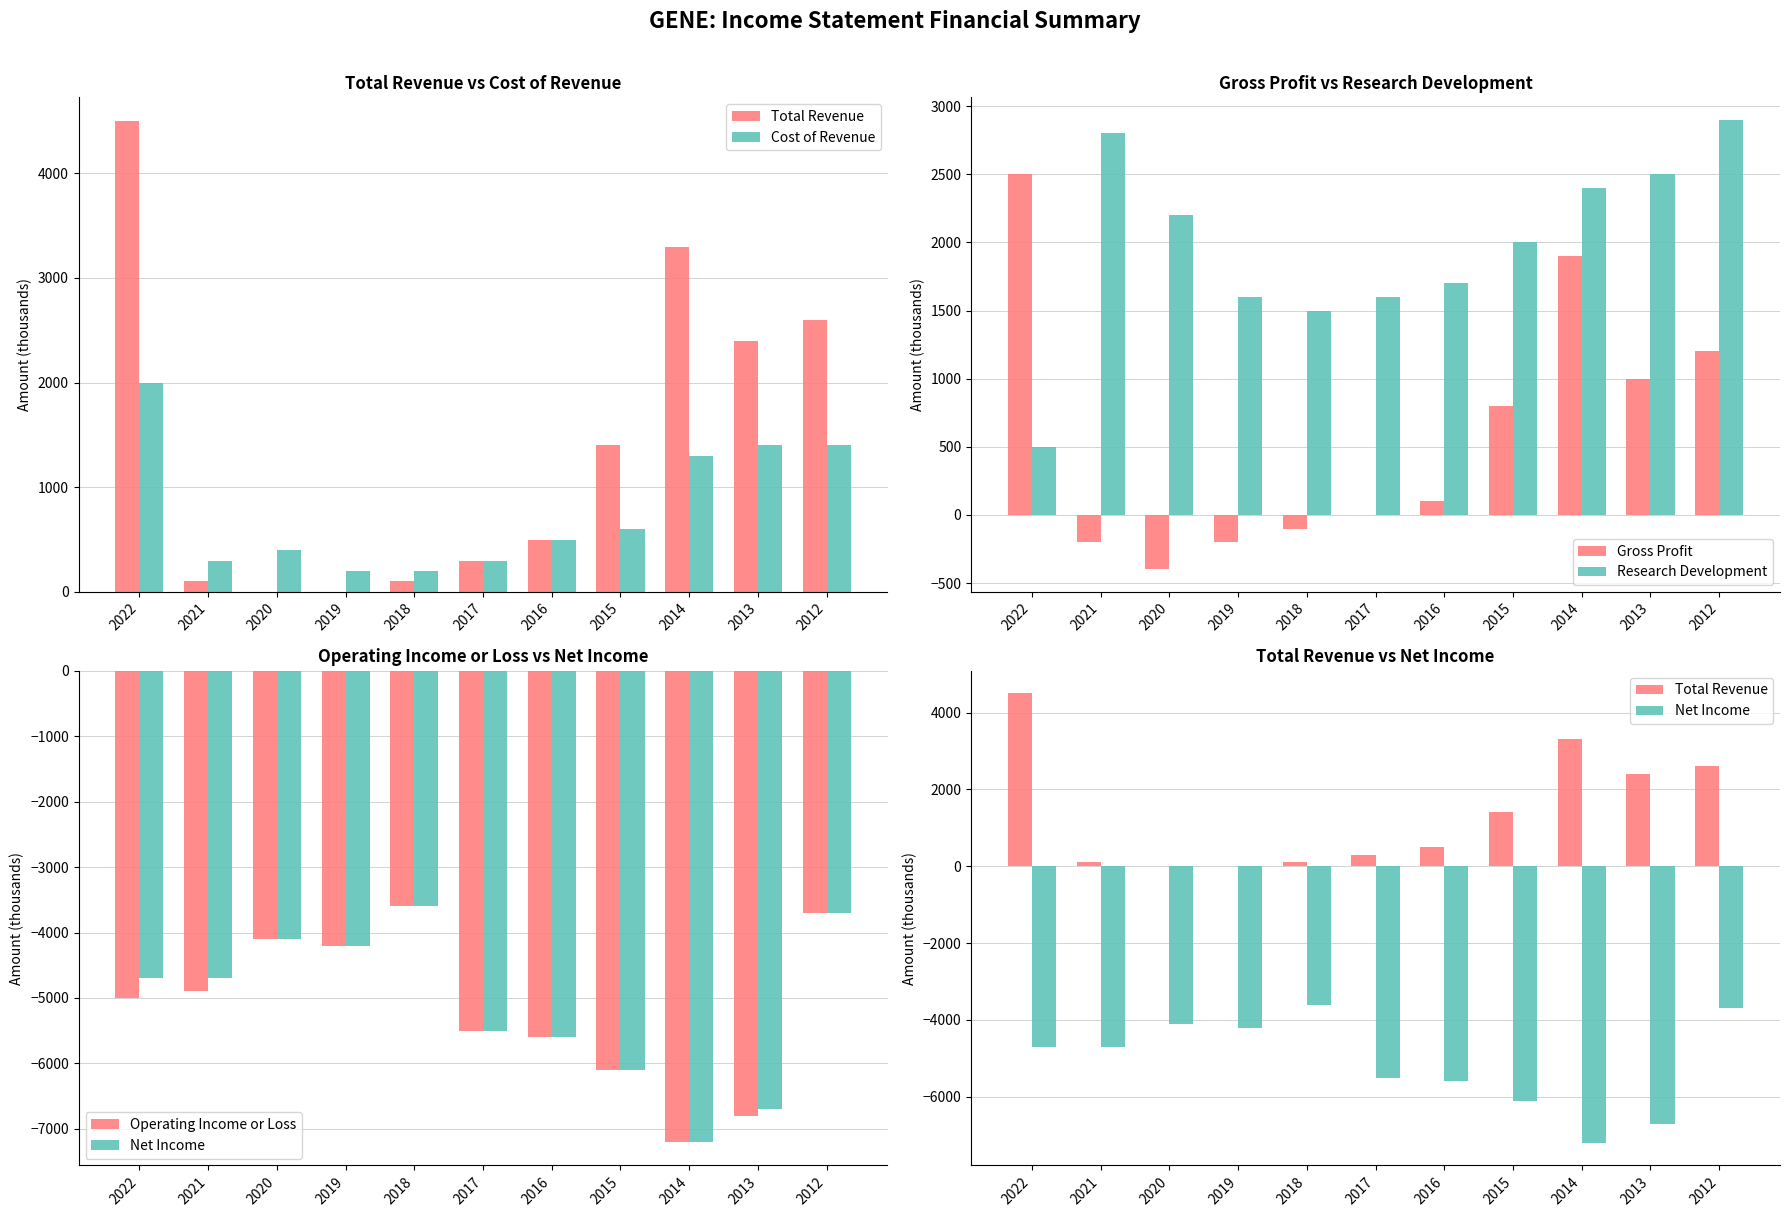

At 2013, list the series in order from largest to smallest.

Research Development, Total Revenue, Cost of Revenue, Gross Profit, Net Income, Operating Income or Loss